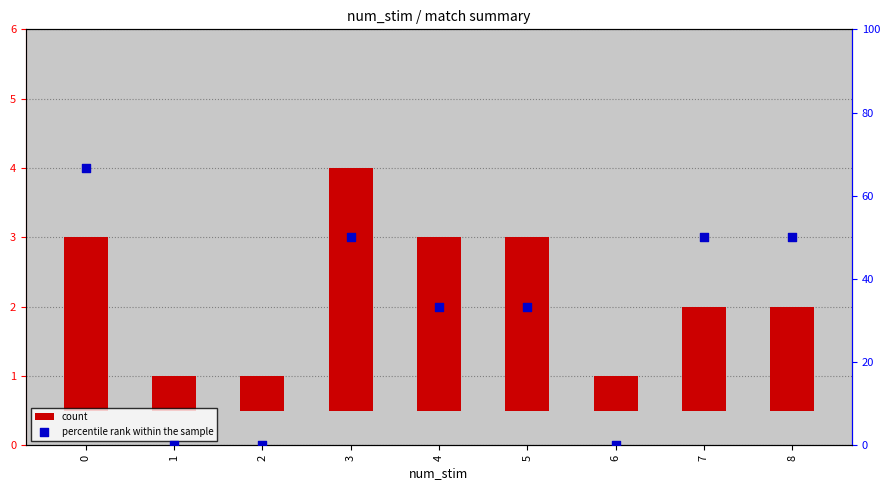

Is the value of count at 3 greater than the value of percentile rank within the sample at 4?

No